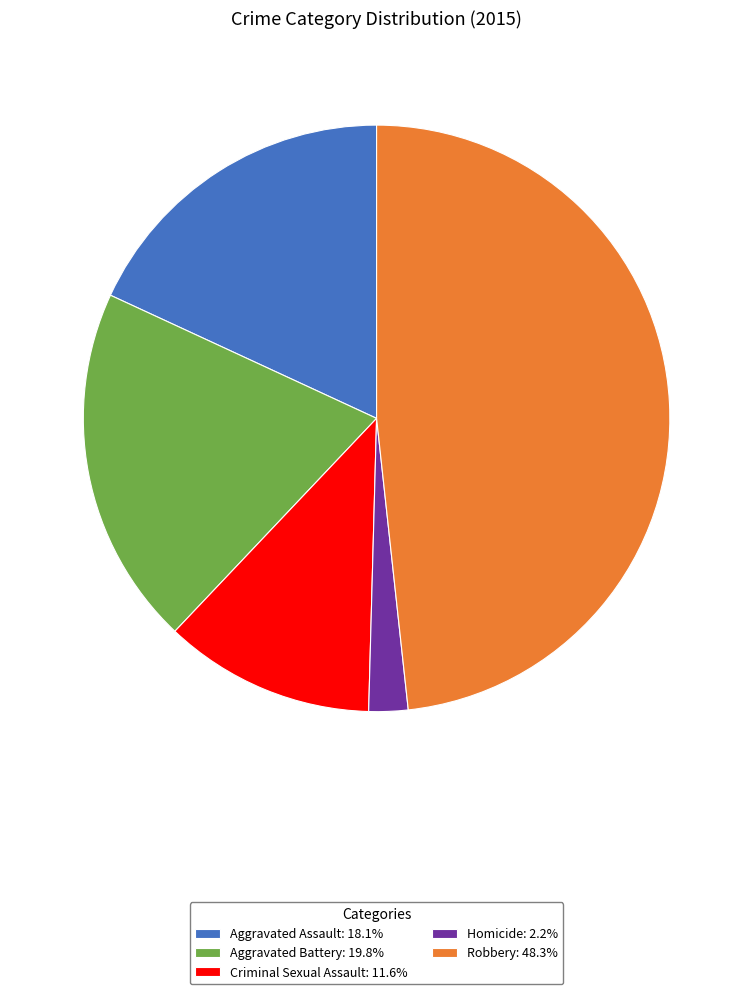

Rank the categories by value from highest to lowest.

Robbery, Aggravated Battery, Aggravated Assault, Criminal Sexual Assault, Homicide